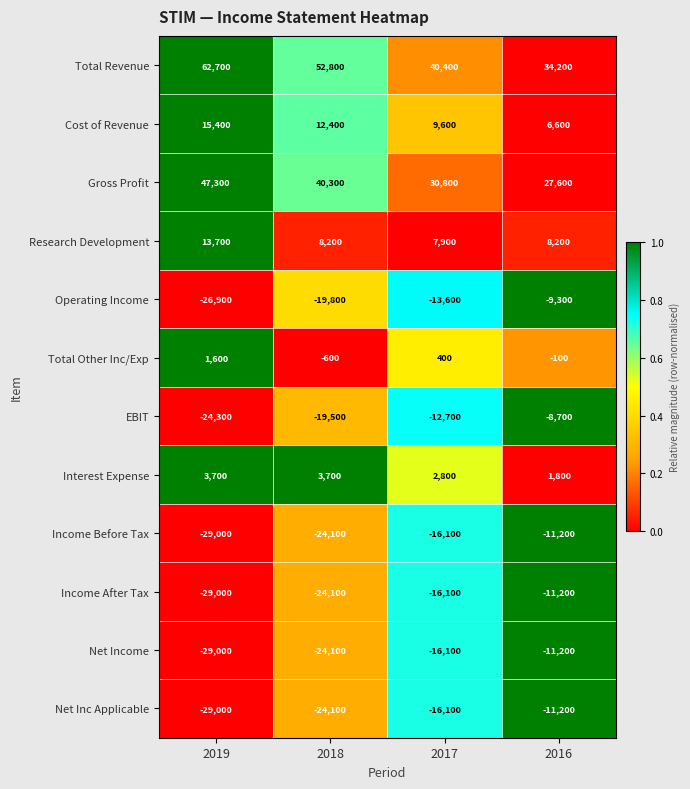

Count the number of data series in this chart.

12